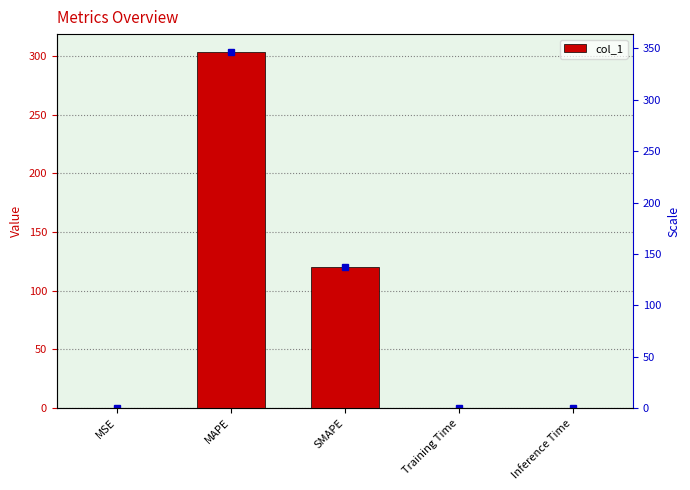

Count the number of data series in this chart.

1